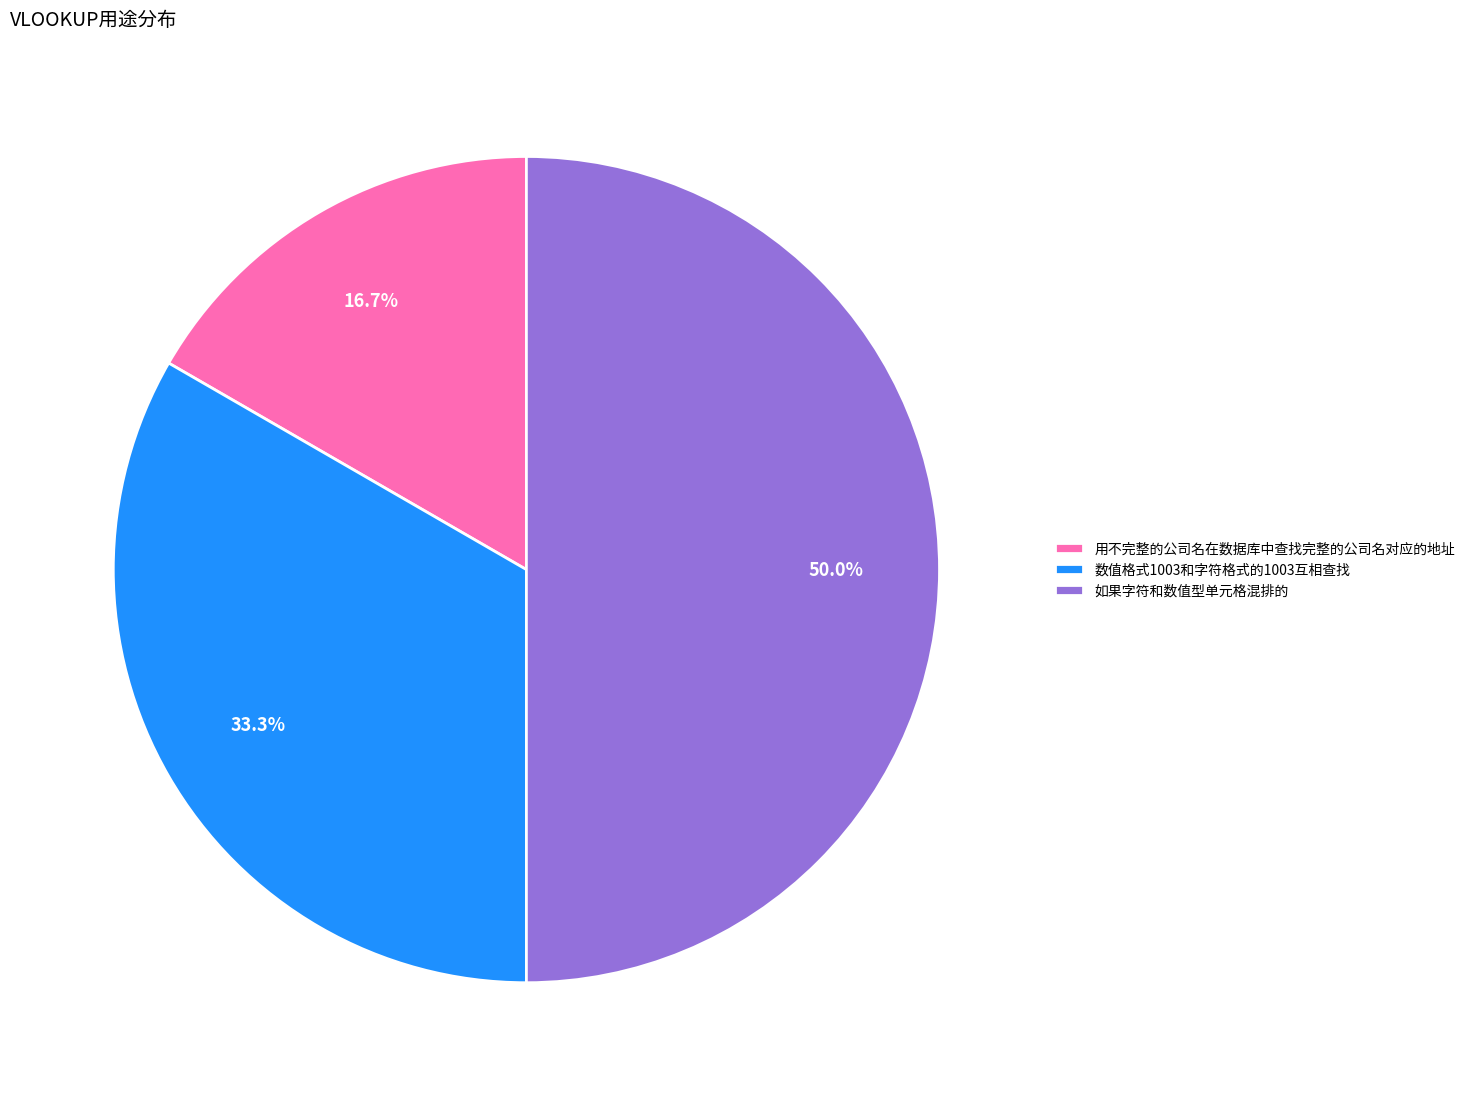

To the nearest percent, what portion does 数值格式1003和字符格式的1003互相查找 represent?

33%